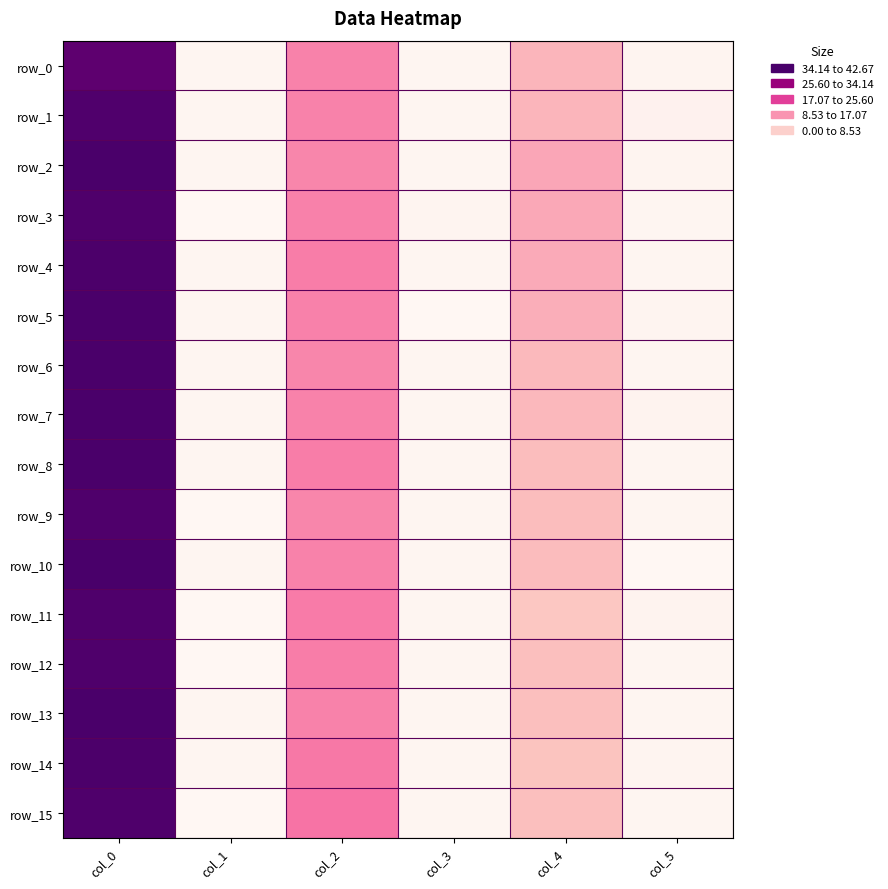

Reading left to right, what are all the values shown in this chart?

row_0: 40.3	0.5	18.8	0.4	13.0	0.8
row_1: 41.7	0.5	18.7	0.5	13.0	1.2
row_2: 42.5	0.5	18.5	0.5	15.0	0.7
row_3: 42.0	0.0	19.0	0.7	14.8	0.4
row_4: 42.2	0.4	19.2	0.4	14.5	0.5
row_5: 42.5	0.5	19.0	0.0	14.0	0.7
row_6: 42.5	0.5	18.5	0.5	12.2	0.4
row_7: 42.5	0.5	18.8	0.4	12.5	0.9
row_8: 42.5	0.5	19.3	0.5	11.7	0.5
row_9: 42.0	0.0	18.5	0.5	11.8	0.4
row_10: 42.7	0.5	18.8	0.4	12.0	0.0
row_11: 42.0	0.0	19.5	0.5	10.3	0.9
row_12: 42.0	0.0	19.3	0.5	11.5	0.5
row_13: 42.5	0.5	18.8	0.4	11.5	0.5
row_14: 42.2	0.4	19.8	0.4	10.8	0.8
row_15: 42.0	0.0	20.2	0.4	11.5	0.5